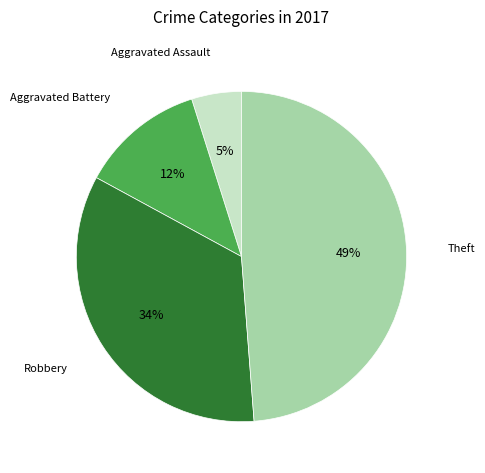

To the nearest percent, what is the average slice percentage?

25%